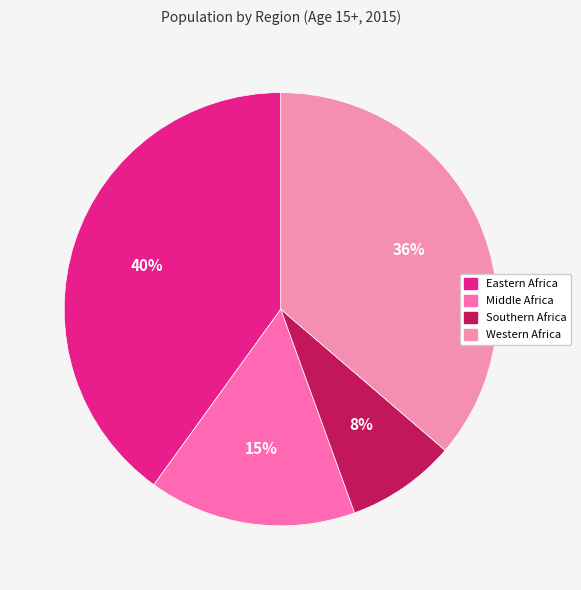

Does Western Africa represent more than half of the total?

No